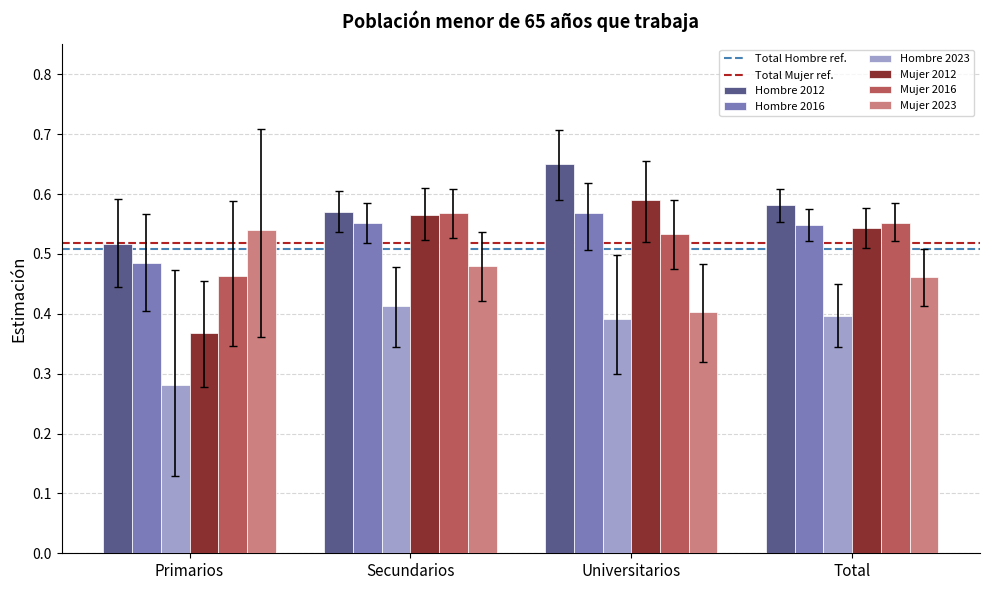

Which category has the highest value across all series?

Universitarios